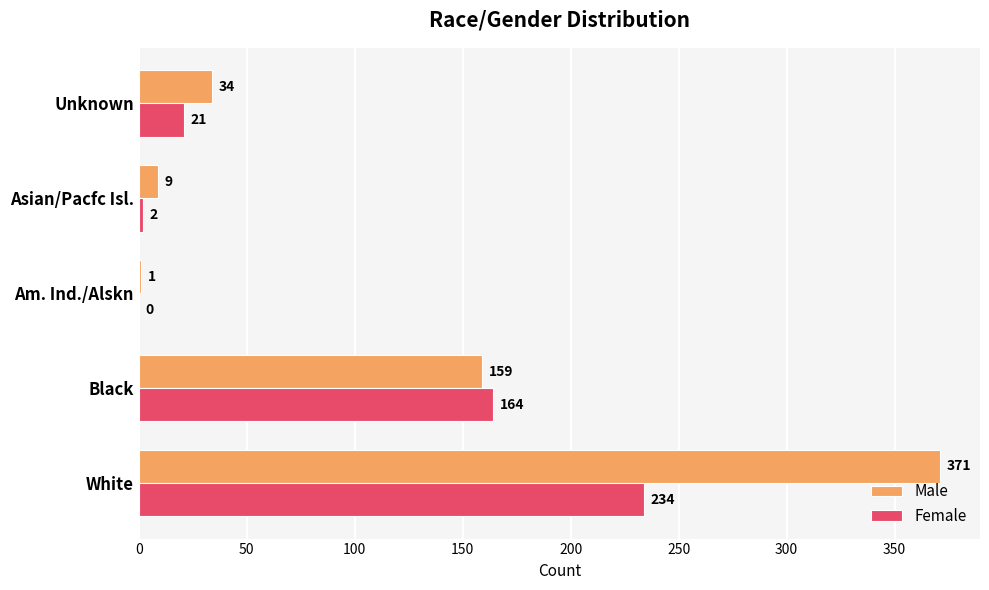

Is it true that Male equals 1 at Am. Ind./Alskn?

True